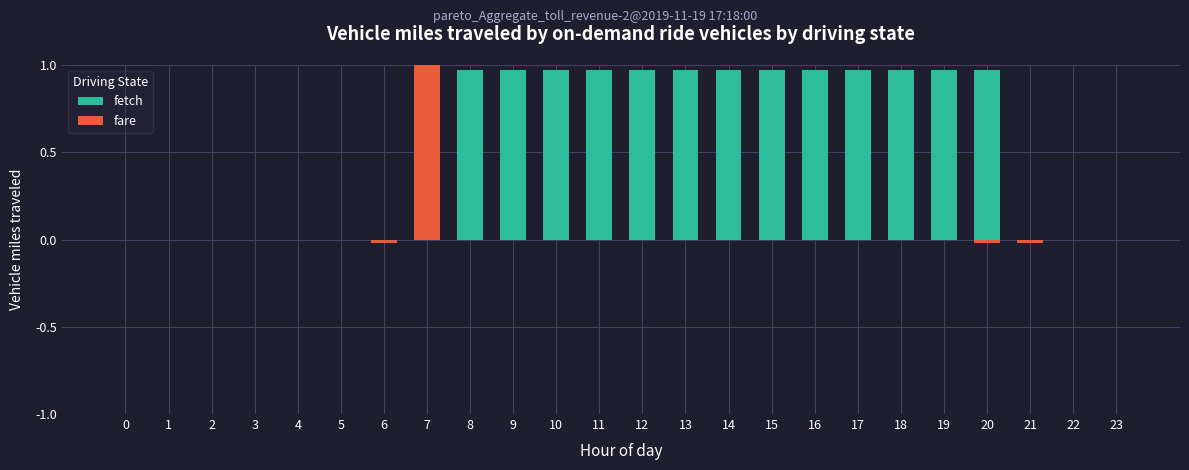

True or false: fare has a value of -0.5 at 18.

False